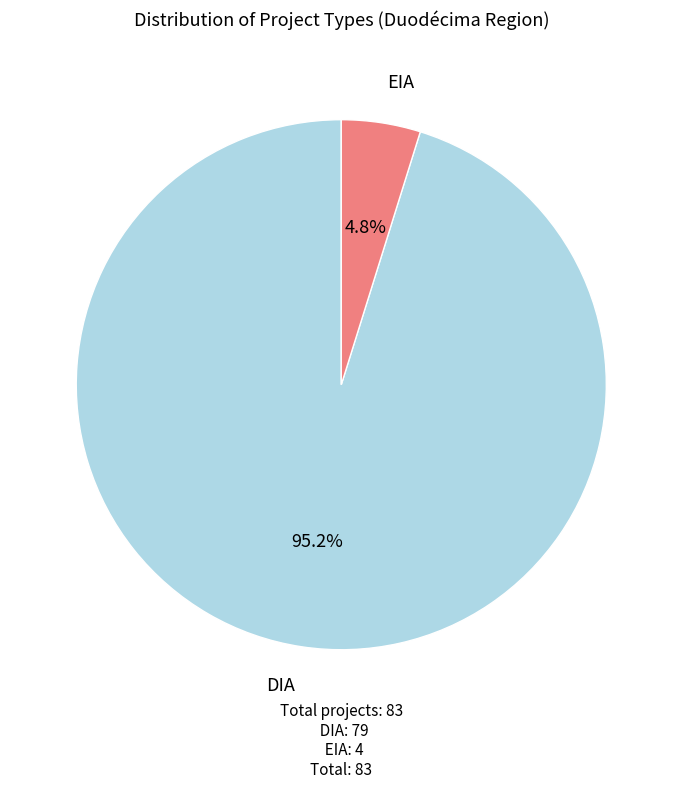

To the nearest percent, what is the difference between the largest and smallest slice percentages?

90%